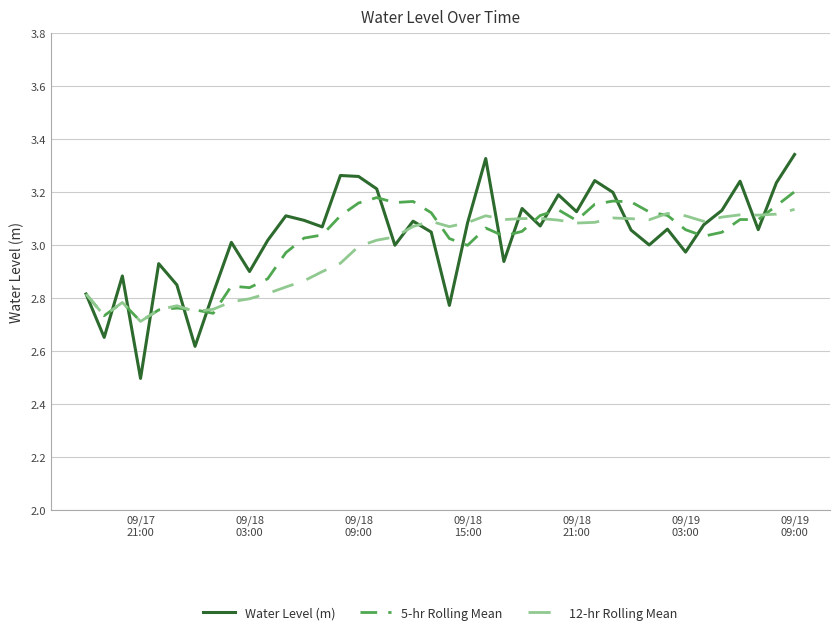

Rank the series by their average value, from highest to lowest.

Water Level (m), 5-hr Rolling Mean, 12-hr Rolling Mean